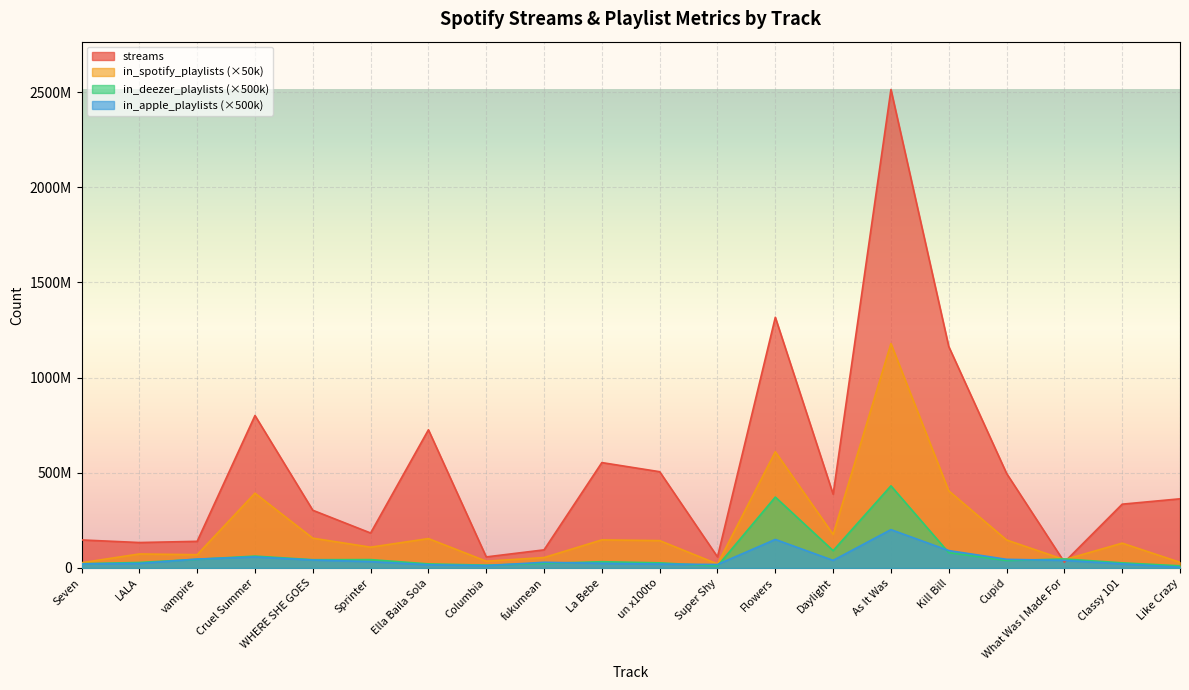

How many values in the streams series are below 363369738?

10